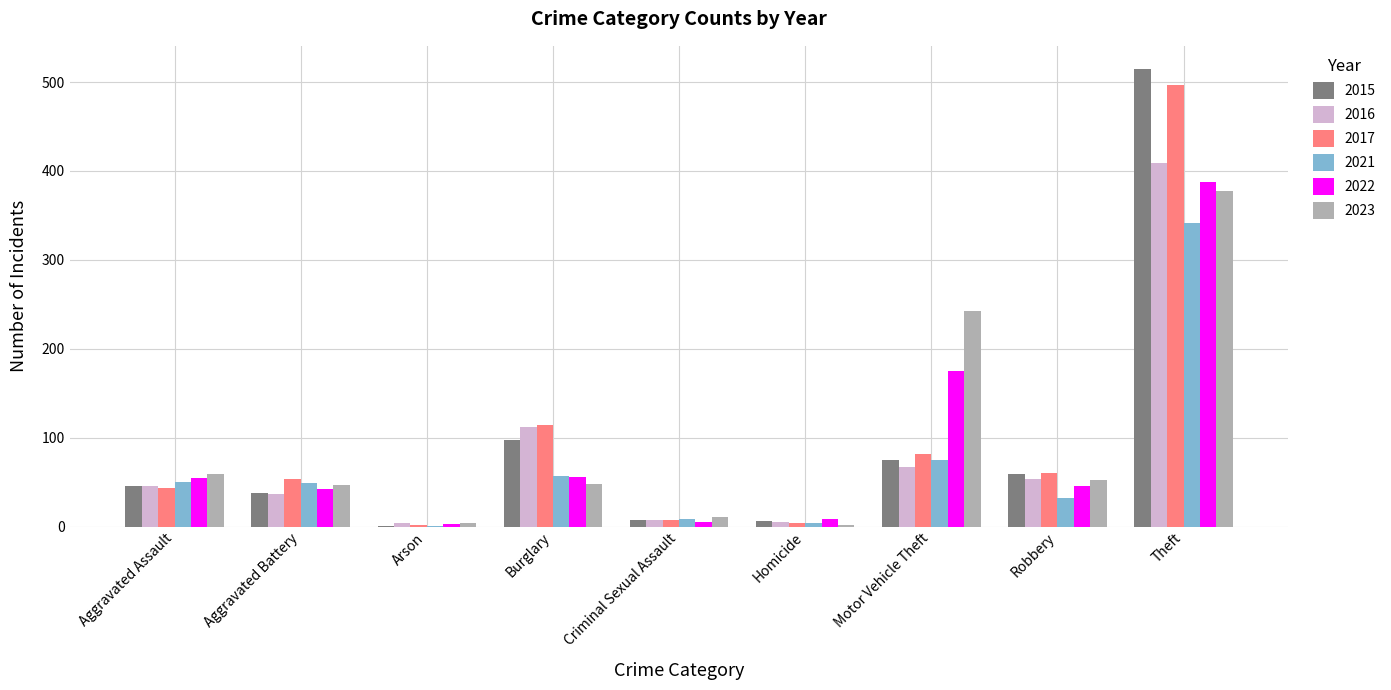

What are all the series names shown in the legend?

2015, 2016, 2017, 2021, 2022, 2023